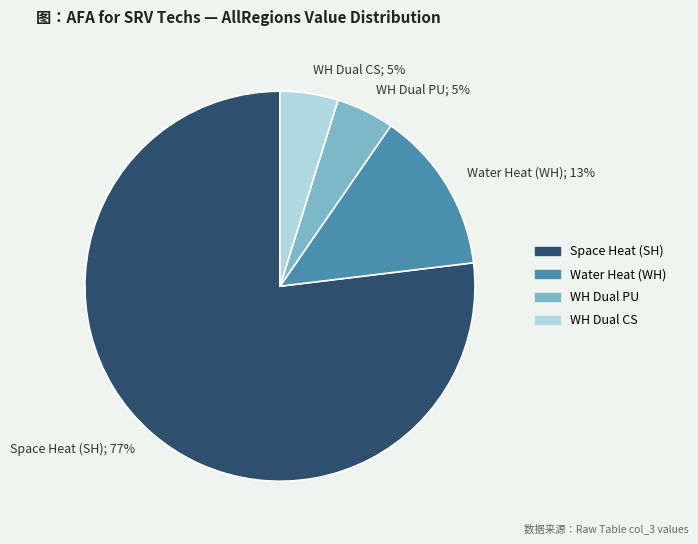

Approximately how many times larger is the value at WH Dual CS; 5% compared to WH Dual PU; 5%?

1.0